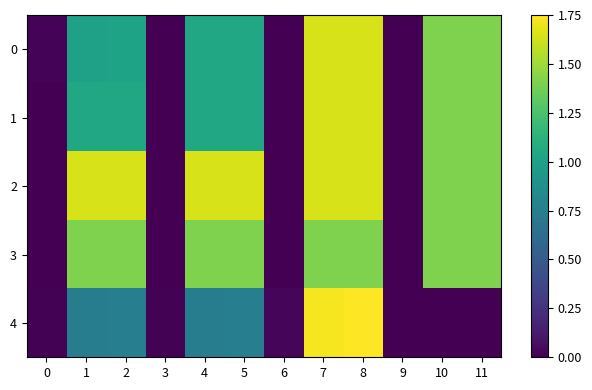

Reading left to right, what are all the values shown in this chart?

0: 0=0.0	1=1.0	2=1.0	3=0.0	4=1.0	5=1.0	6=0.0	7=1.6	8=1.6	9=0.0	10=1.4	11=1.4
1: 0=0.0	1=1.0	2=1.0	3=0.0	4=1.0	5=1.0	6=0.0	7=1.6	8=1.6	9=0.0	10=1.4	11=1.4
2: 0=0.0	1=1.6	2=1.6	3=0.0	4=1.6	5=1.6	6=0.0	7=1.6	8=1.6	9=0.0	10=1.4	11=1.4
3: 0=0.0	1=1.4	2=1.4	3=0.0	4=1.4	5=1.4	6=0.0	7=1.4	8=1.4	9=0.0	10=1.4	11=1.4
4: 0=0.0	1=0.7	2=0.8	3=0.0	4=0.7	5=0.8	6=0.0	7=1.7	8=1.8	9=0.0	10=0.0	11=0.0